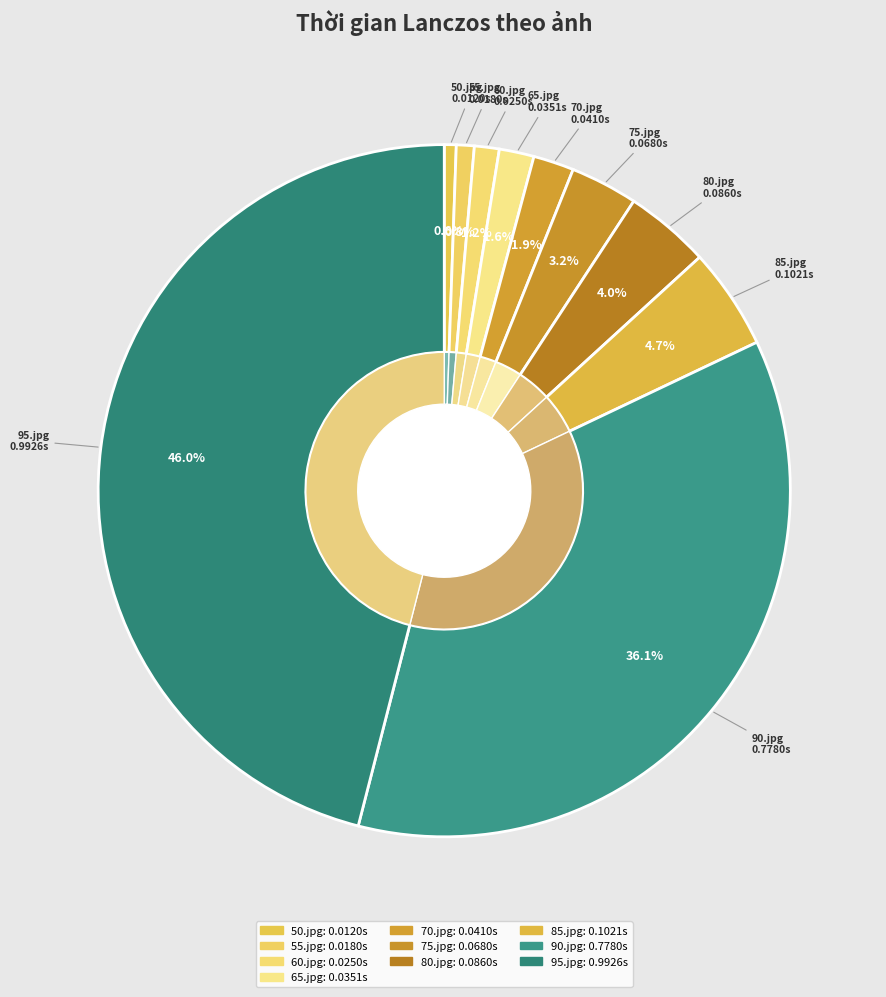

Combined, do 80.jpg and 70.jpg account for over 50%?

No